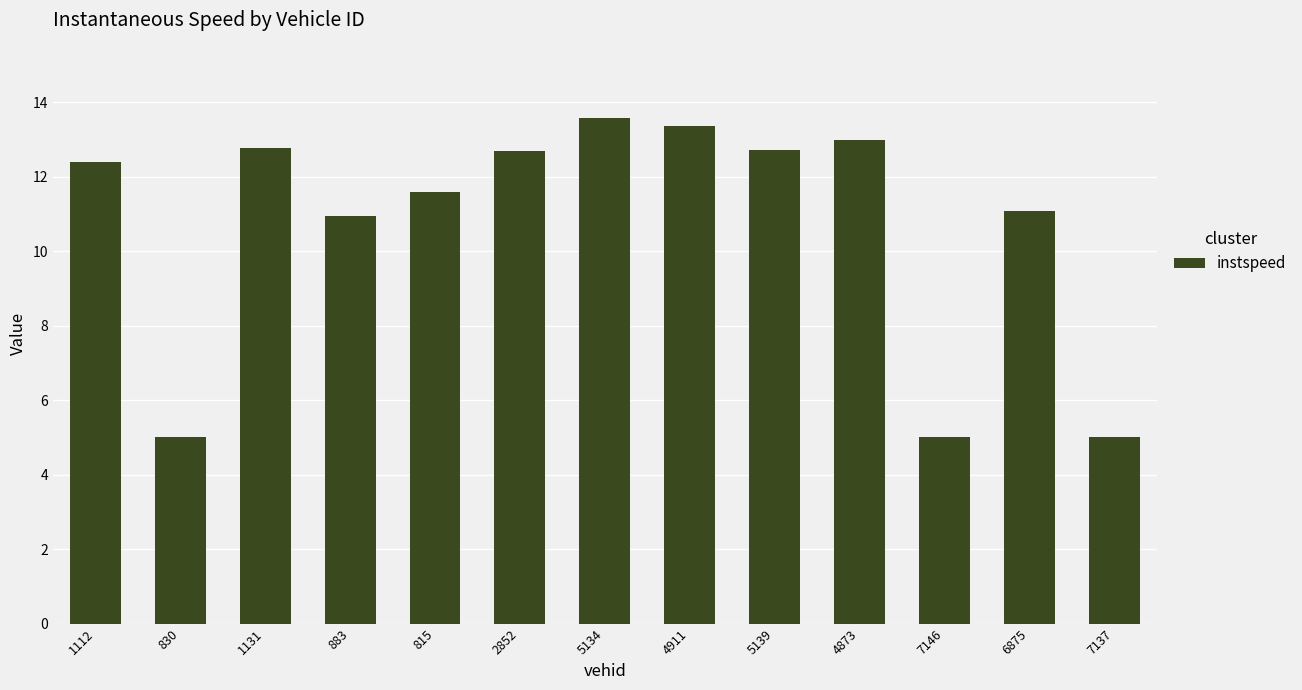

Read the value at 5134.

13.6